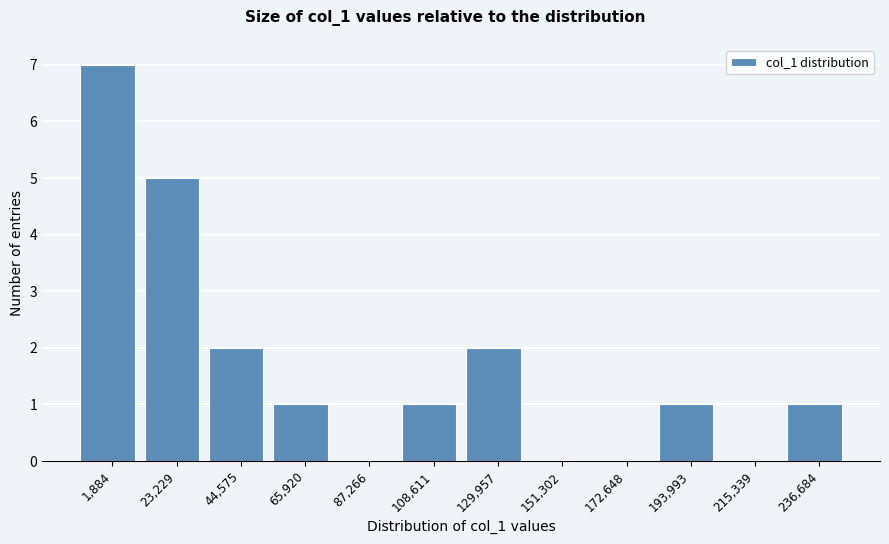

Reading left to right, what are all the values shown in this chart?

1,884=7	23,229=5	44,575=2	65,920=1	87,266=0	108,611=1	129,957=2	151,302=0	172,648=0	193,993=1	215,339=0	236,684=1